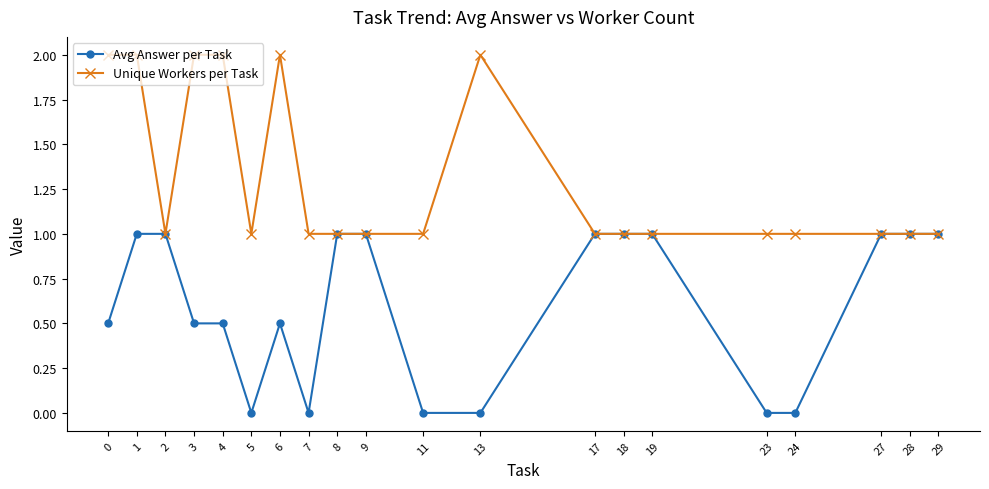

Reading right to left, list all the values displayed in this chart.

Avg Answer per Task: 29=1.0	28=1.0	27=1.0	24=0.0	23=0.0	19=1.0	18=1.0	17=1.0	13=0.0	11=0.0	9=1.0	8=1.0	7=0.0	6=0.5	5=0.0	4=0.5	3=0.5	2=1.0	1=1.0	0=0.5
Unique Workers per Task: 29=1.0	28=1.0	27=1.0	24=1.0	23=1.0	19=1.0	18=1.0	17=1.0	13=2.0	11=1.0	9=1.0	8=1.0	7=1.0	6=2.0	5=1.0	4=2.0	3=2.0	2=1.0	1=2.0	0=2.0